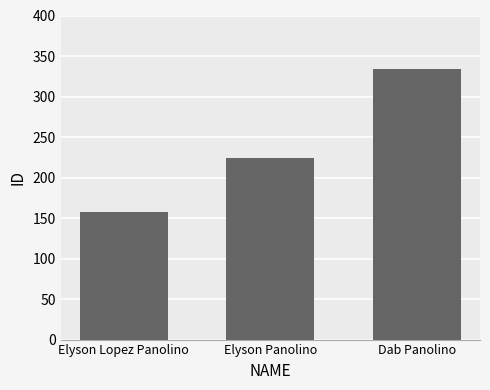

What is the sum of the values at Elyson Lopez Panolino and Elyson Panolino?

381